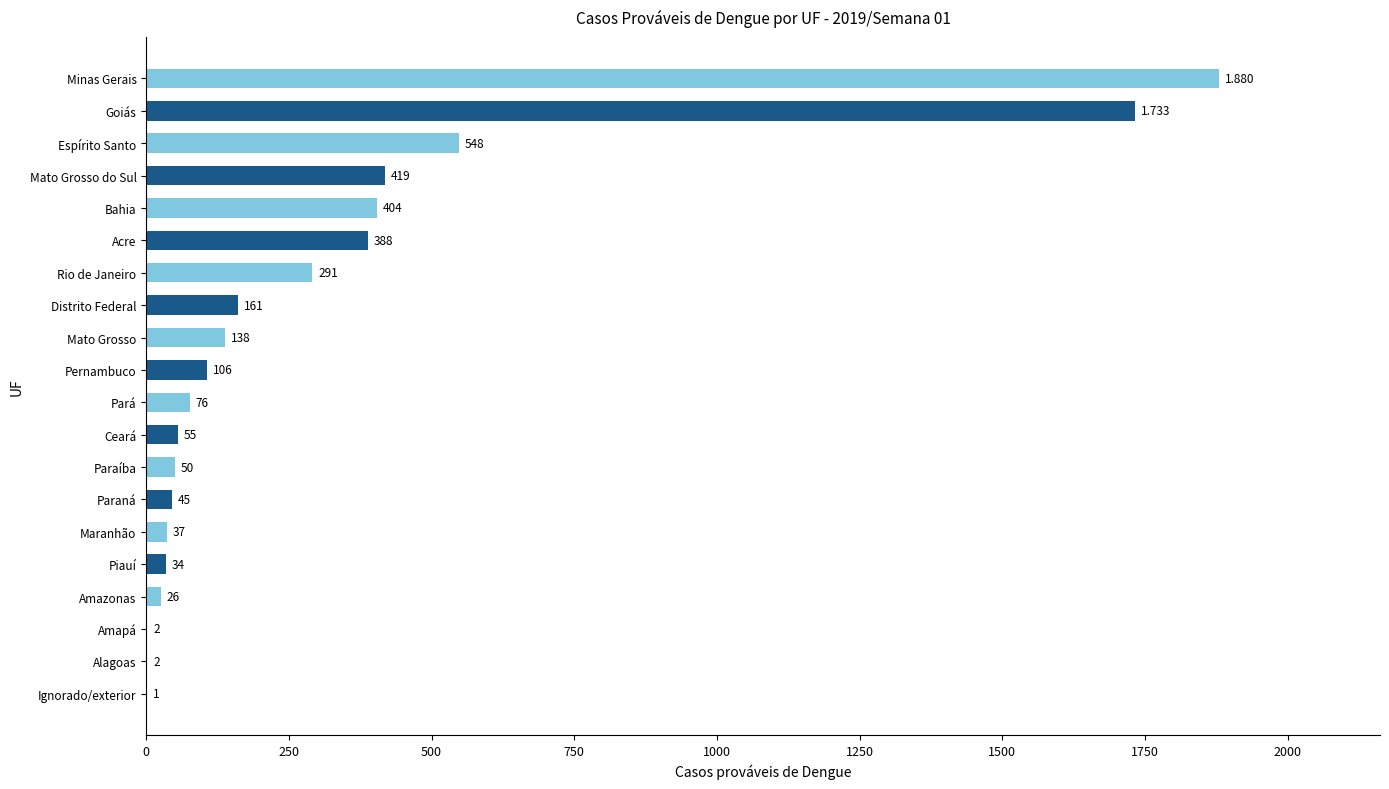

Where is the data nearest to the value 940?

Espírito Santo